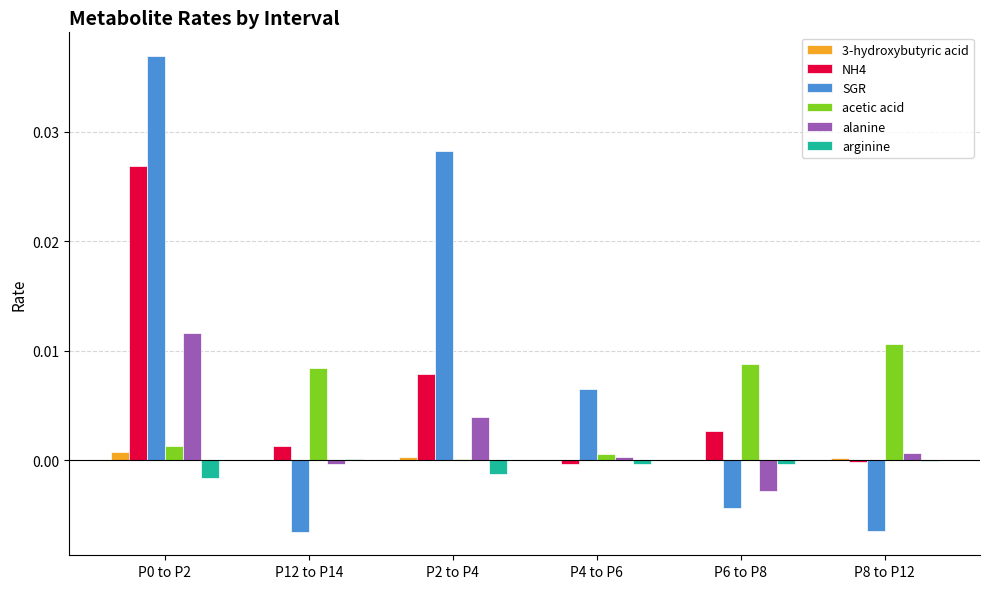

Is the value of SGR at P2 to P4 greater than the value of 3-hydroxybutyric acid at P0 to P2?

Yes